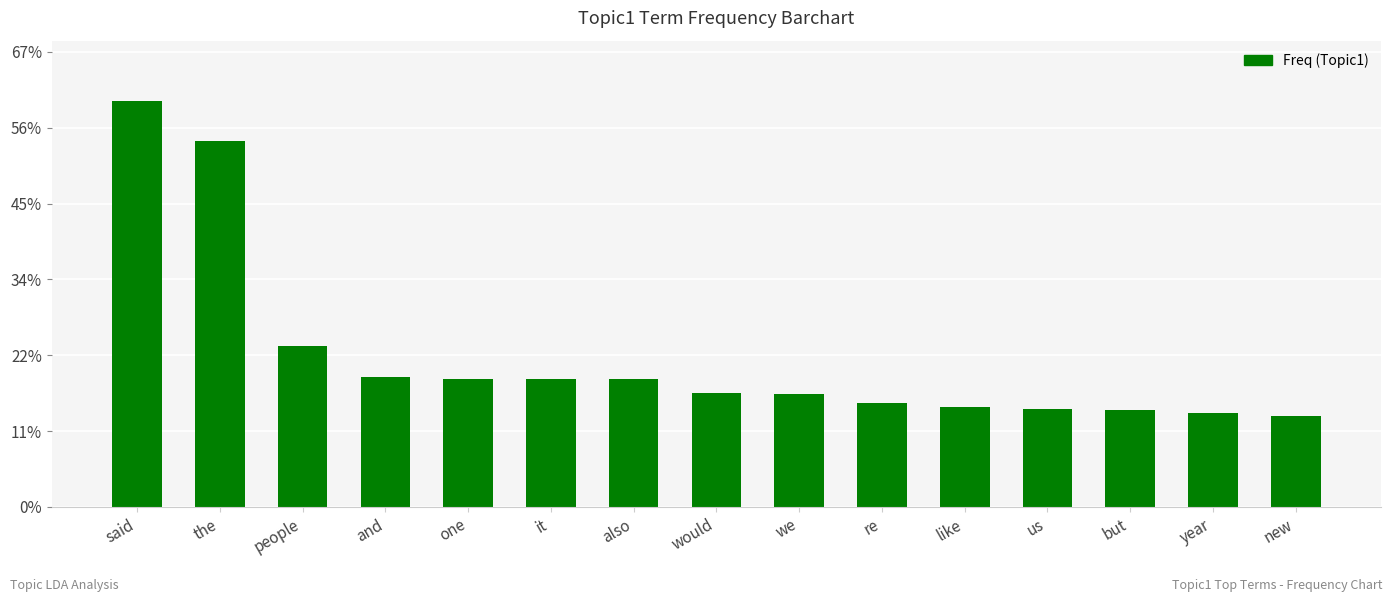

Approximately how many times larger is the value at said compared to one?

3.2